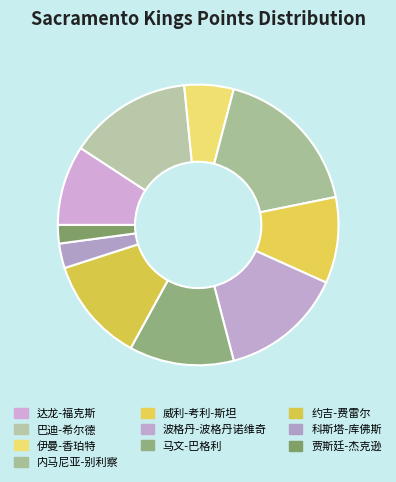

The 约吉-费雷尔 slice represents 12% of the pie. True or false?

True